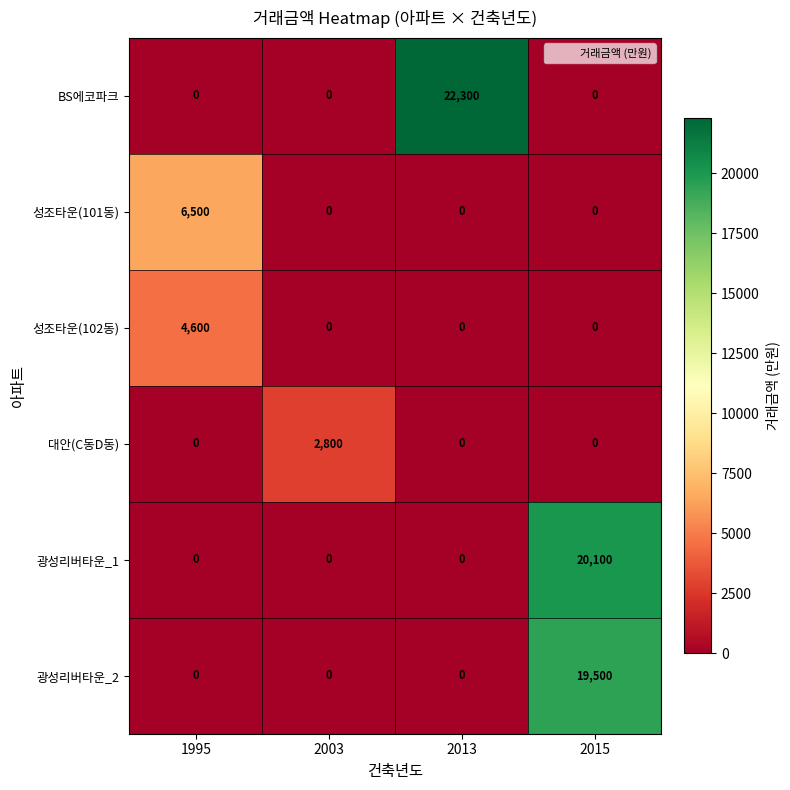

What is the difference between the highest and lowest values at 2003?

2800